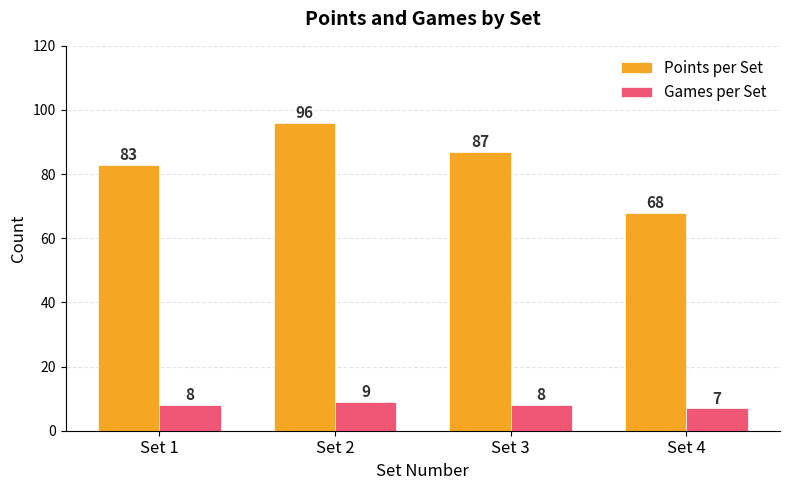

Count the Points per Set values in the range 83 to 96.

3